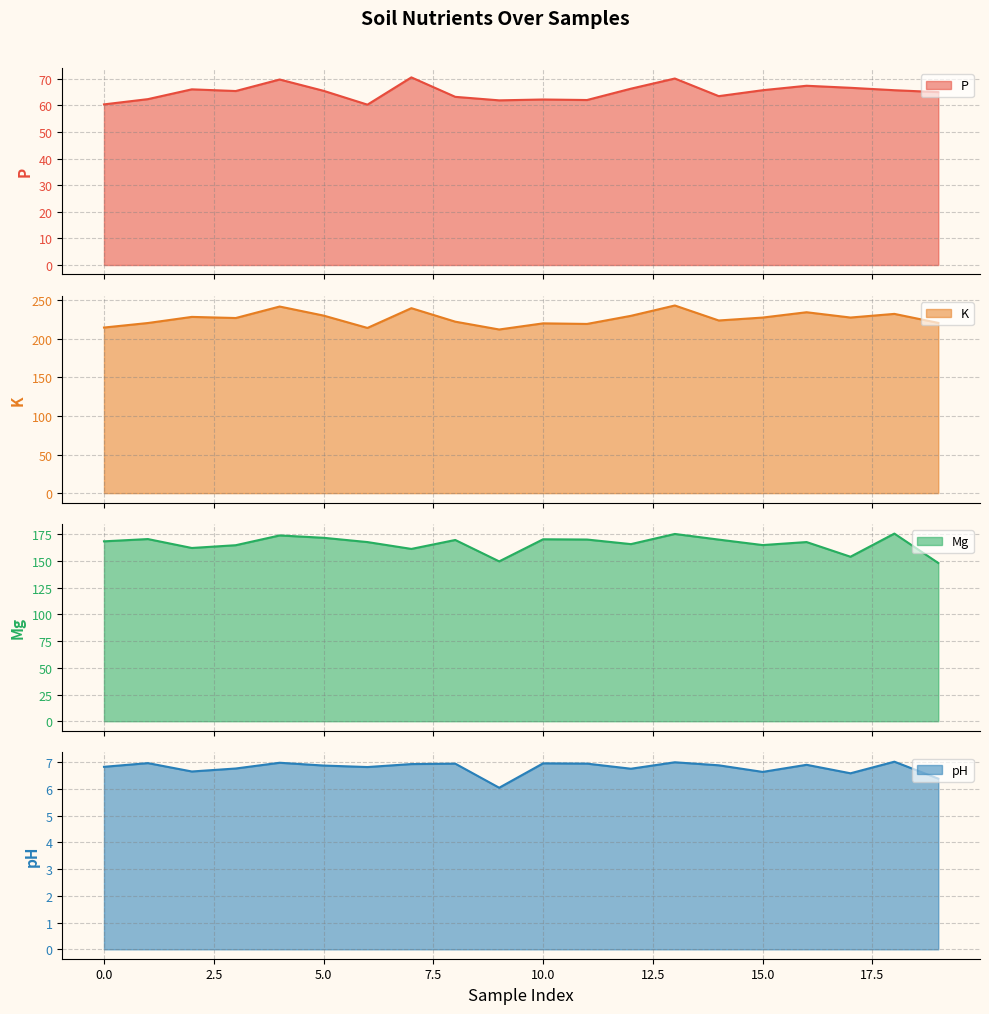

At which category is the sum across all series the highest?

13